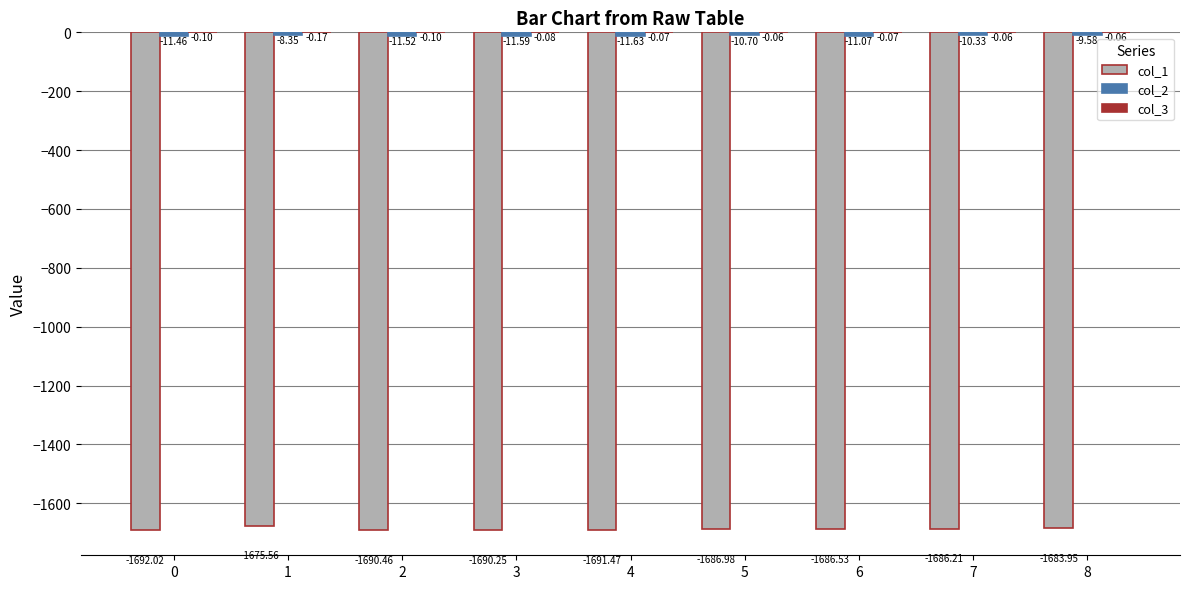

What is the sum of all col_1 values?

-15183.4